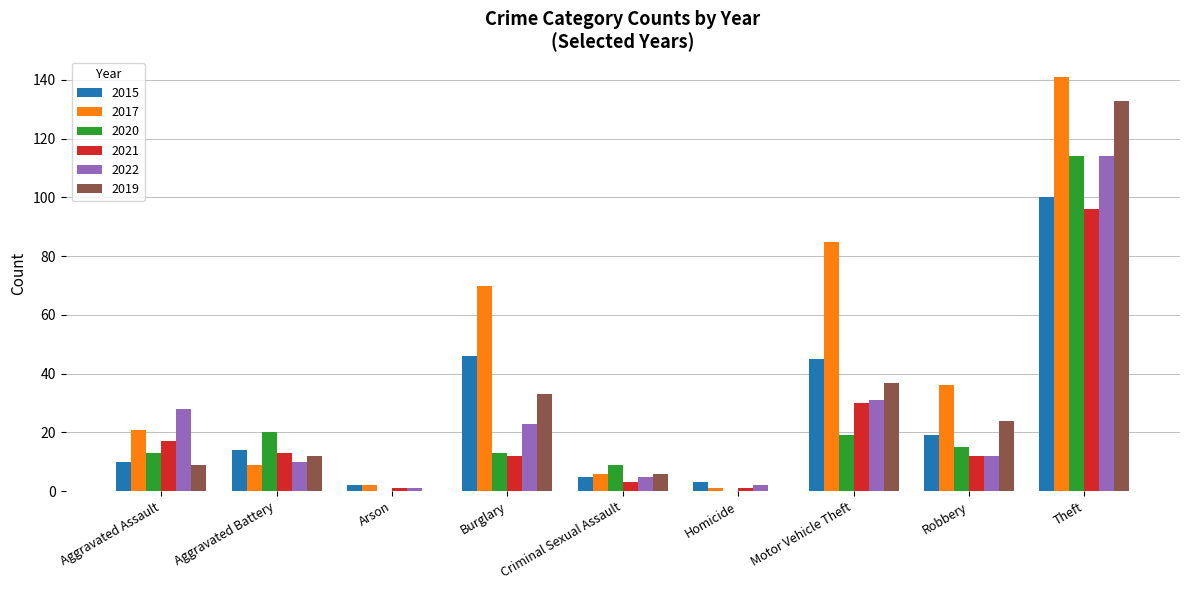

How many data points does each series have?

9